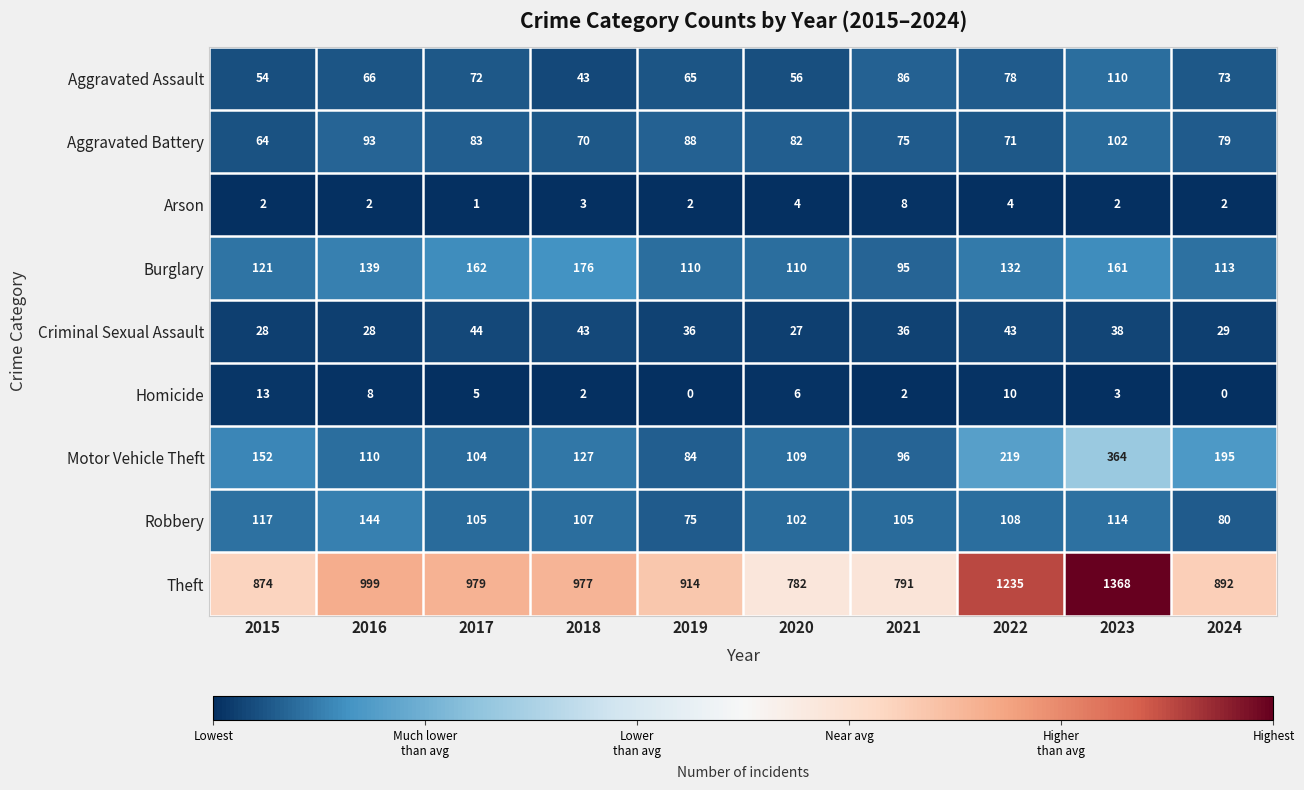

What is the difference between the highest and lowest values at 2017?

978